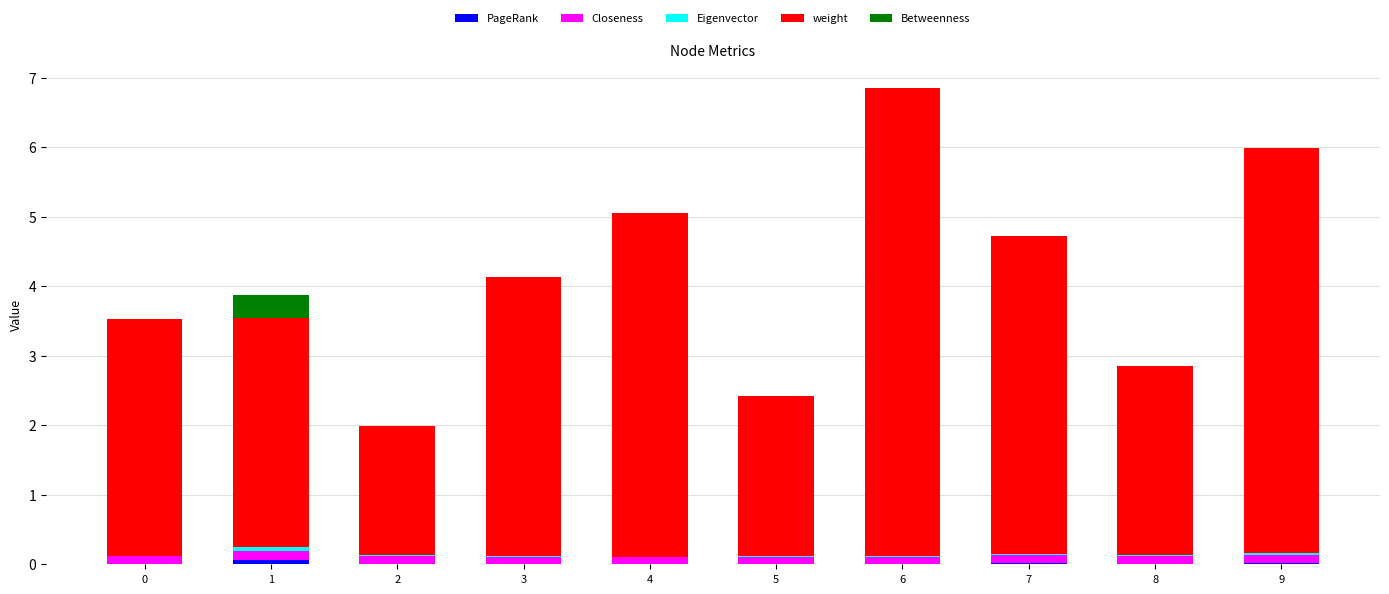

At which category is the sum across all series the highest?

6